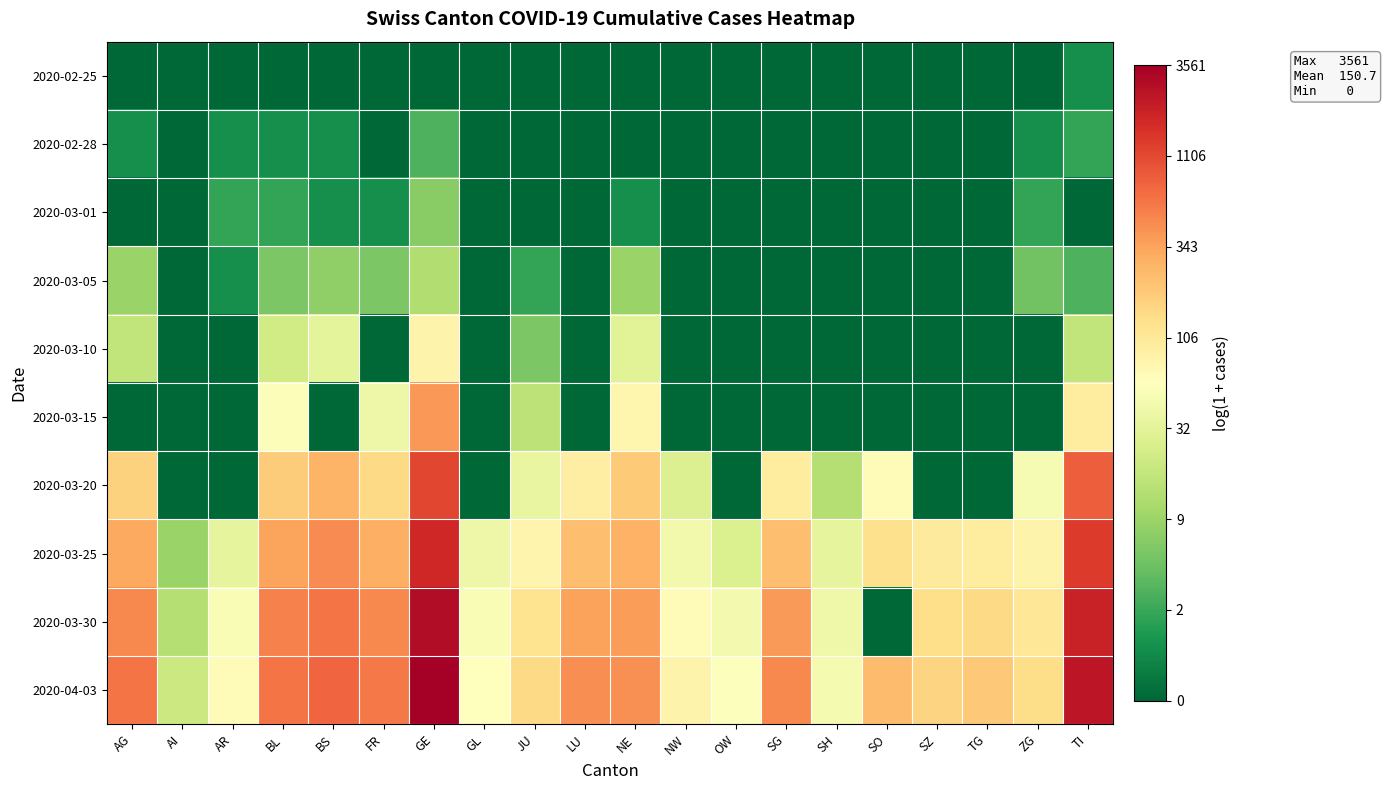

What is the maximum value shown in the chart?

8.2